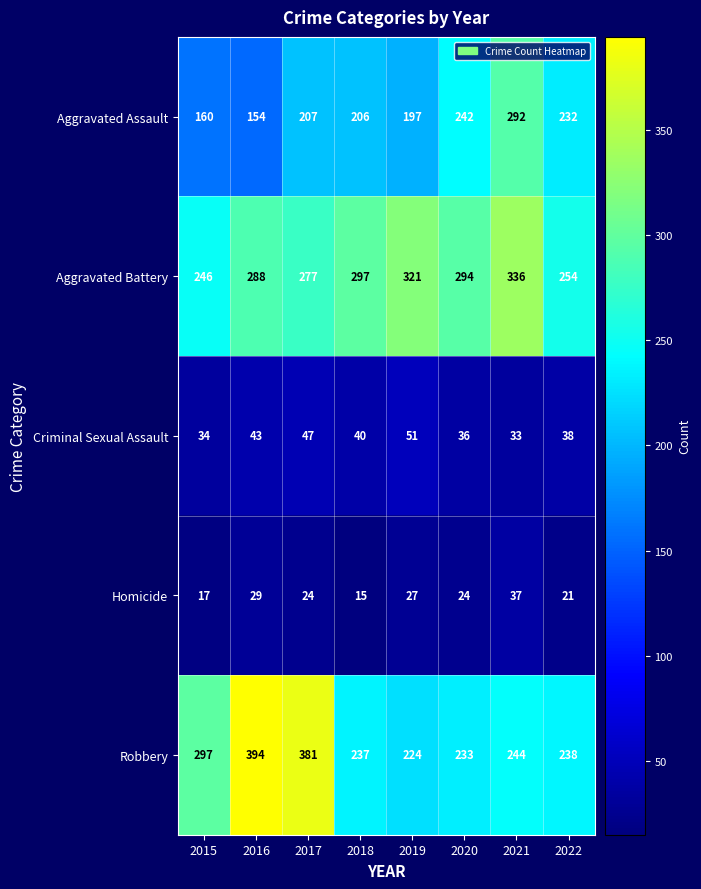

What is the difference between the Homicide values at 2016 and 2017?

5